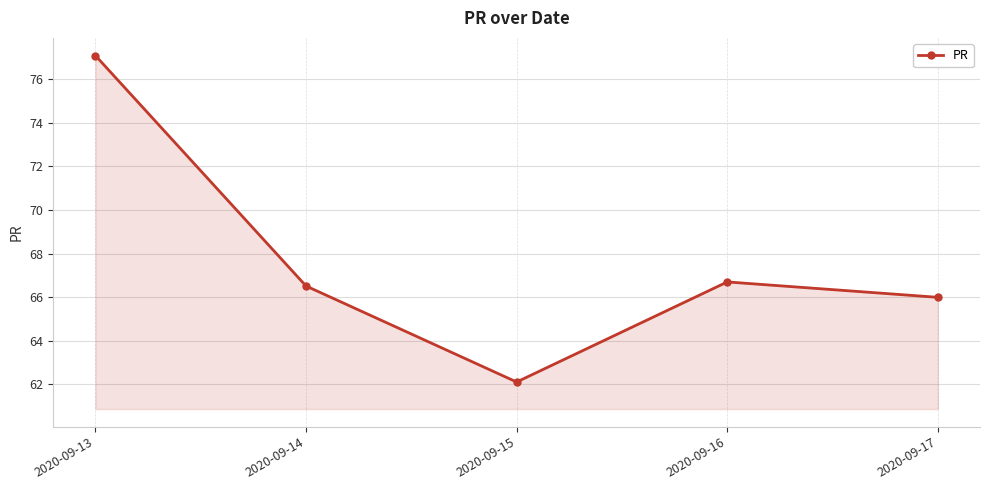

What is the maximum value shown in the chart?

77.1